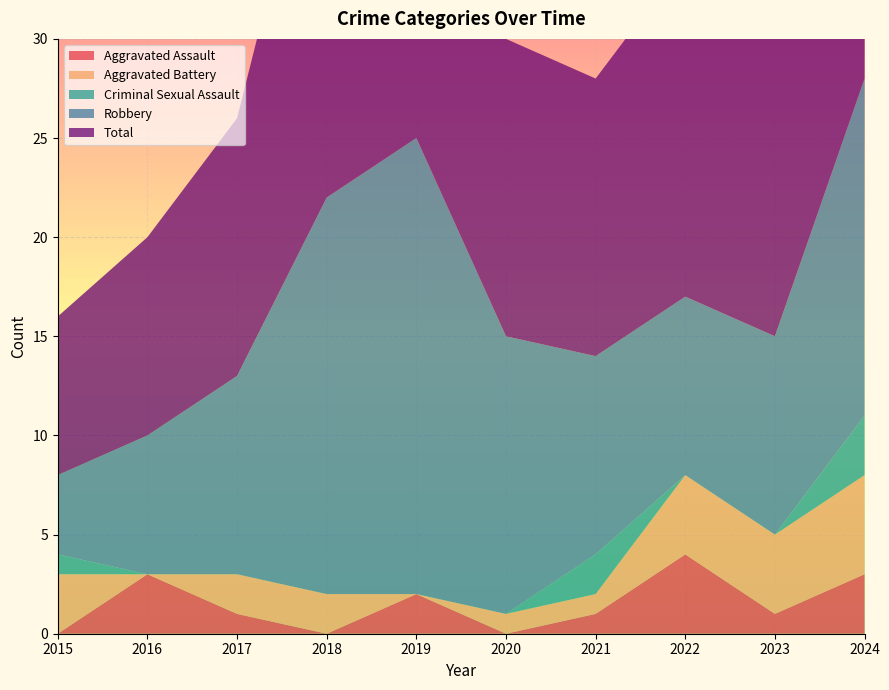

Reading left to right, transcribe all the data shown in this chart.

Aggravated Assault: 0	3	1	0	2	0	1	4	1	3
Aggravated Battery: 3	0	2	2	0	1	1	4	4	5
Criminal Sexual Assault: 1	0	0	0	0	0	2	0	0	3
Robbery: 4	7	10	20	23	14	10	9	10	17
Total: 8	10	13	22	25	15	14	17	15	28